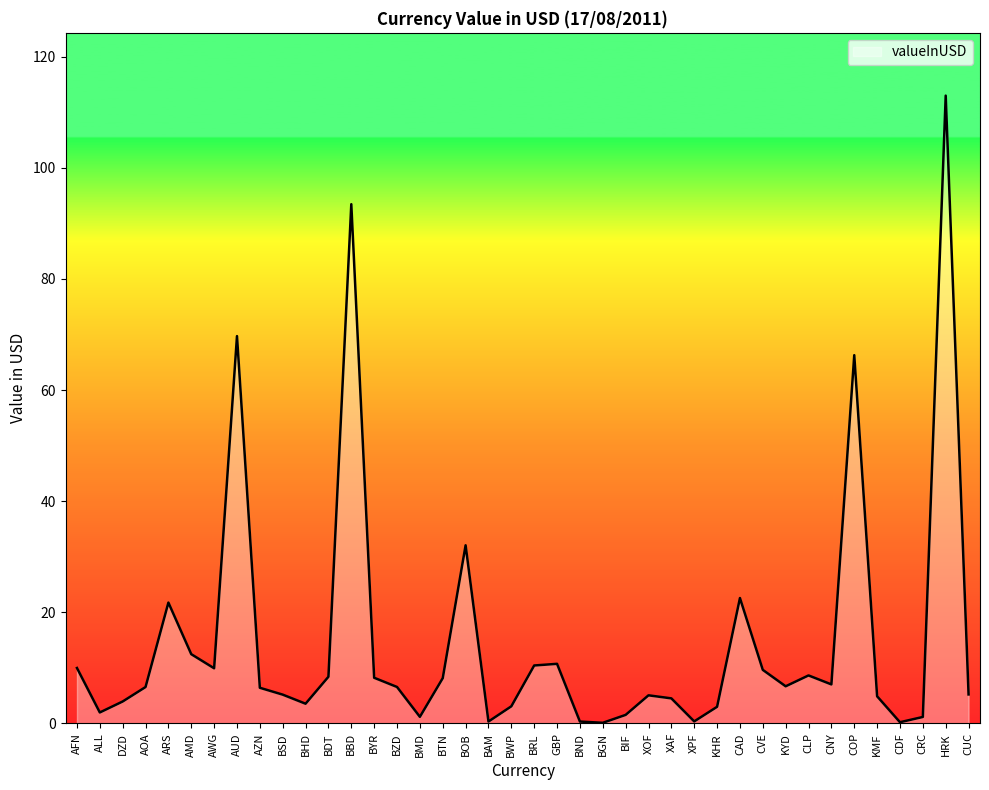

Where is the first local maximum?

ARS